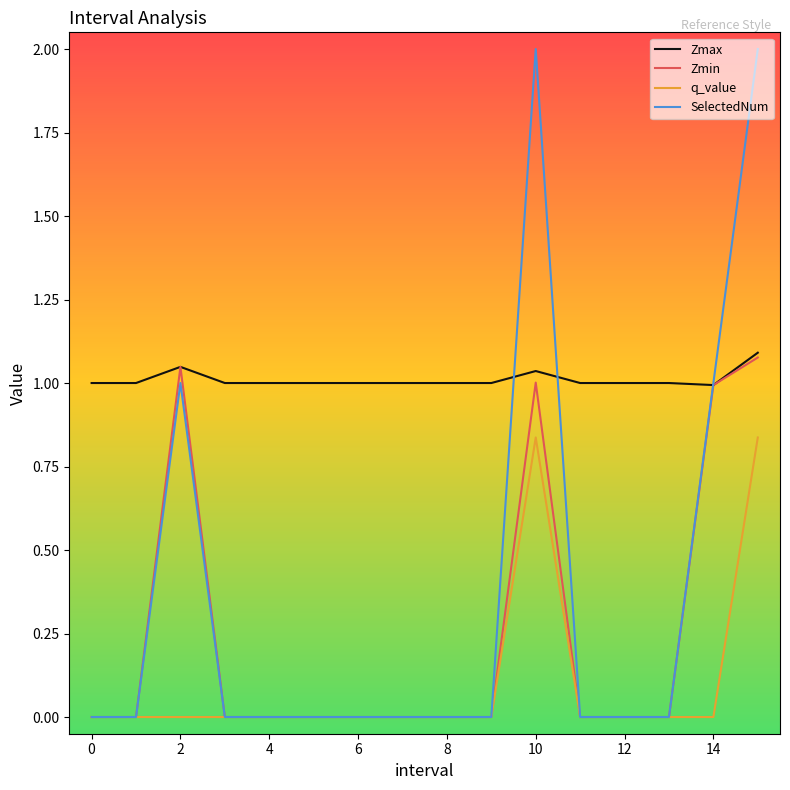

True or false: SelectedNum has more than 0 points higher than both neighbors.

True